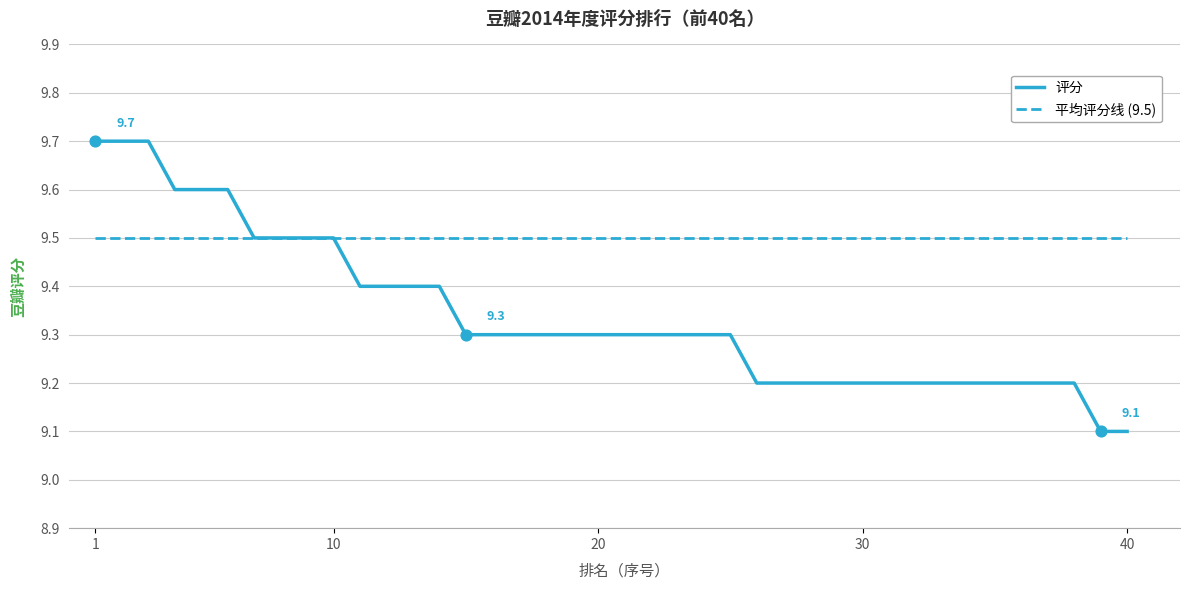

Which series has the largest total across all categories?

平均评分线 (9.5)